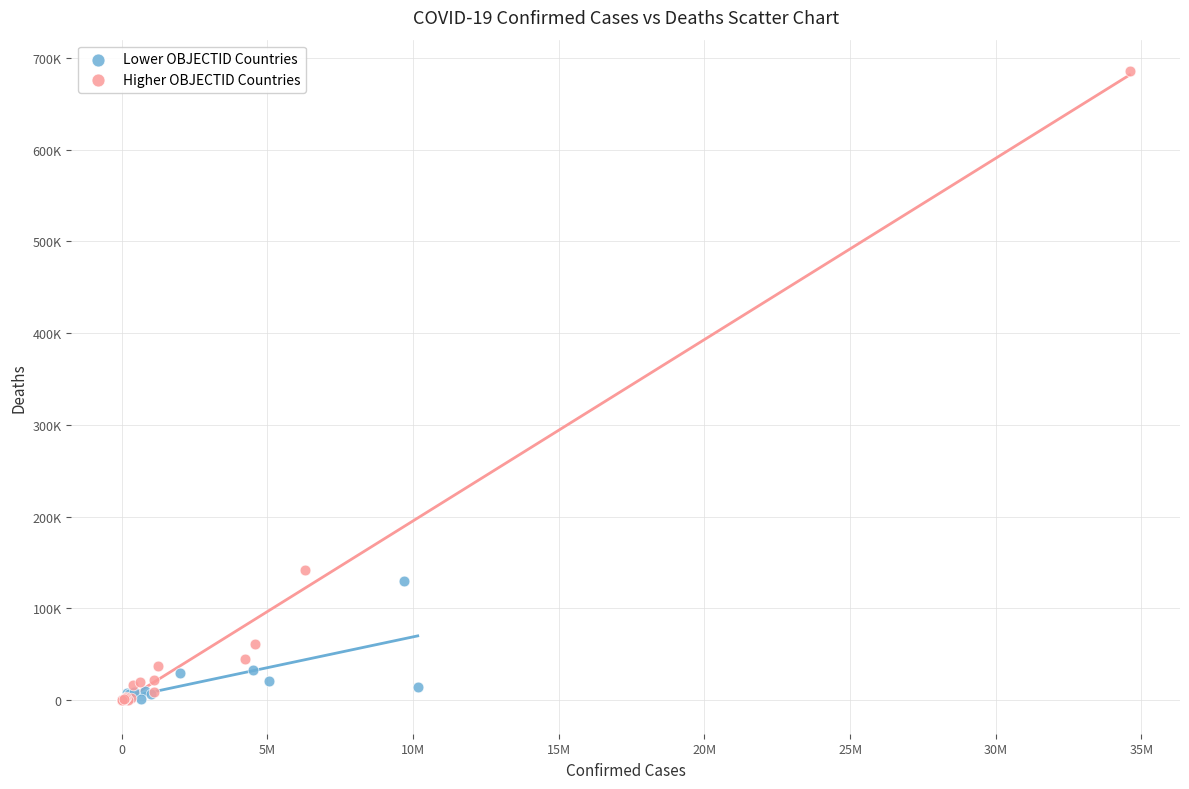

Which series has the widest spread of Y values?

Higher OBJECTID Countries